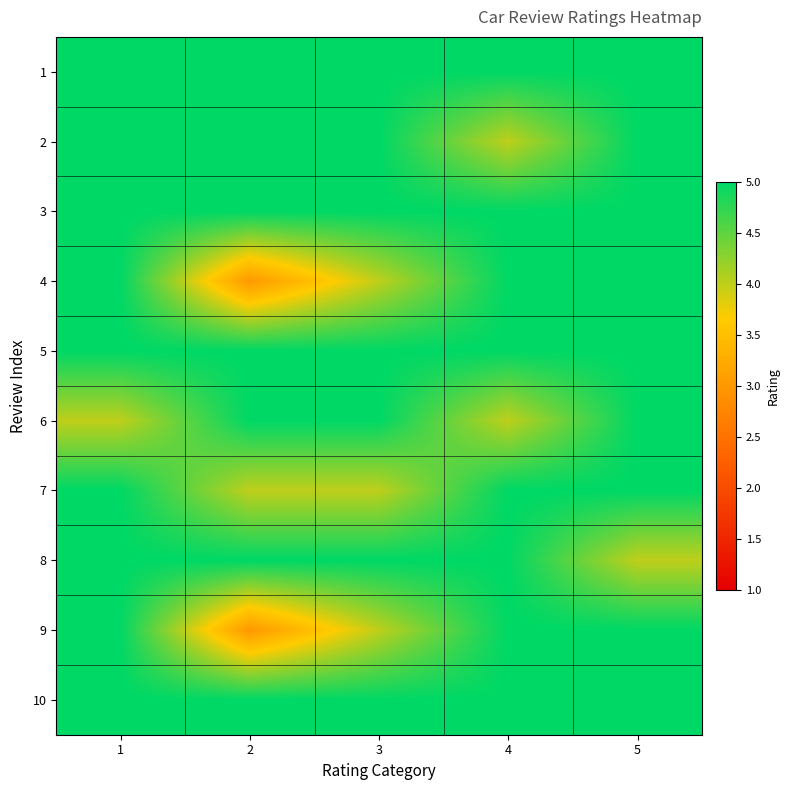

Reading left to right, transcribe all the data shown in this chart.

1: 1=5	2=5	3=5	4=5	5=5
2: 1=5	2=5	3=5	4=4	5=5
3: 1=5	2=5	3=5	4=5	5=5
4: 1=5	2=3	3=4	4=5	5=5
5: 1=5	2=5	3=5	4=5	5=5
6: 1=4	2=5	3=5	4=4	5=5
7: 1=5	2=4	3=4	4=5	5=5
8: 1=5	2=5	3=5	4=5	5=4
9: 1=5	2=3	3=4	4=5	5=5
10: 1=5	2=5	3=5	4=5	5=5